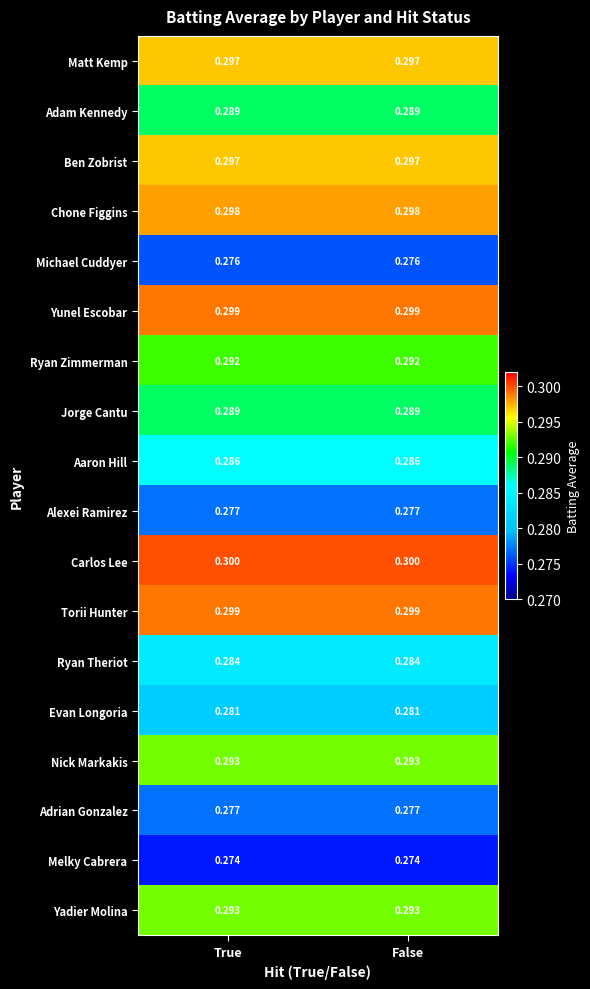

Which series has the largest total across all categories?

Carlos Lee